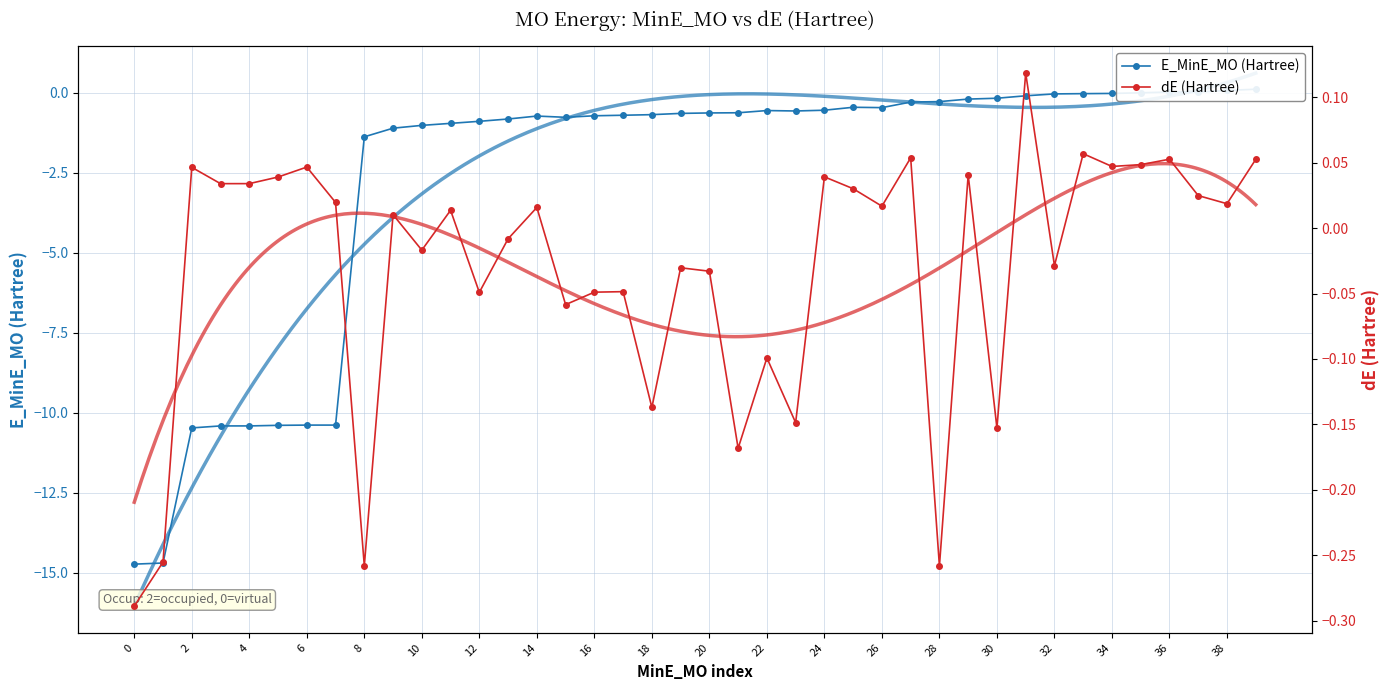

In E_MinE_MO (Hartree), how many points are higher than both neighbors (excluding endpoints)?

3